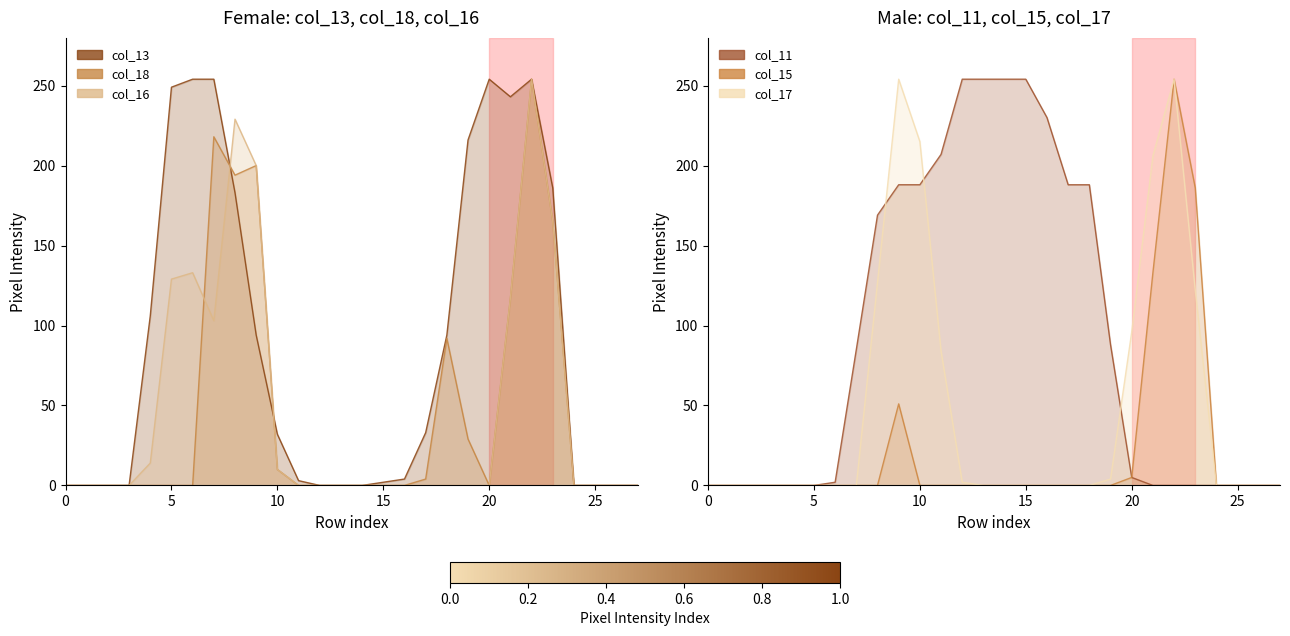

True or false: col_11 and col_15 cross at least once.

False